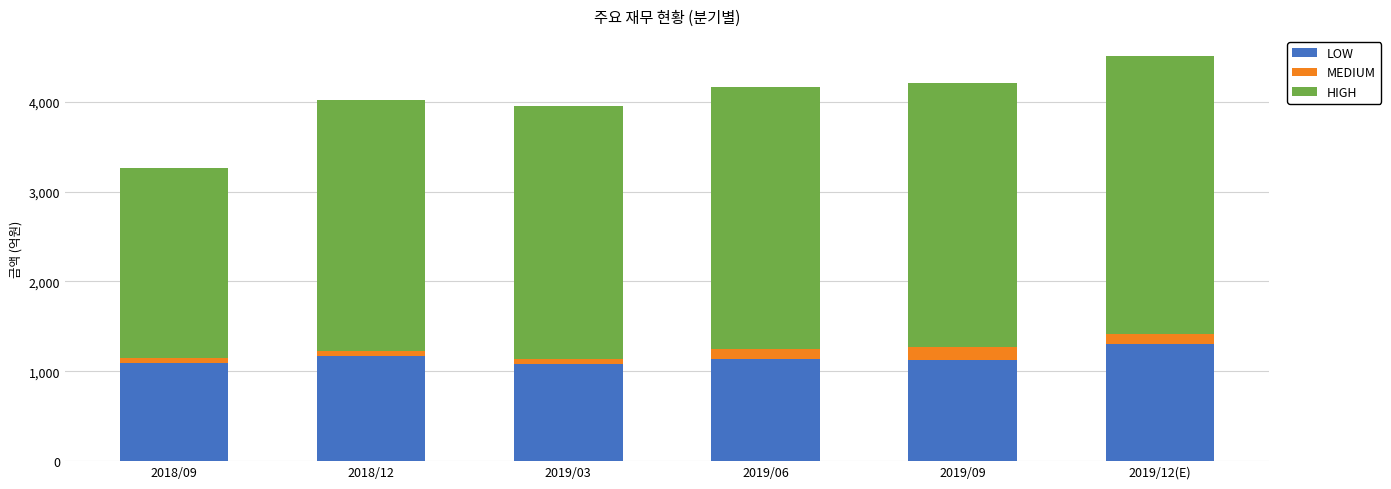

At which category is the sum across all series the highest?

2019/12(E)